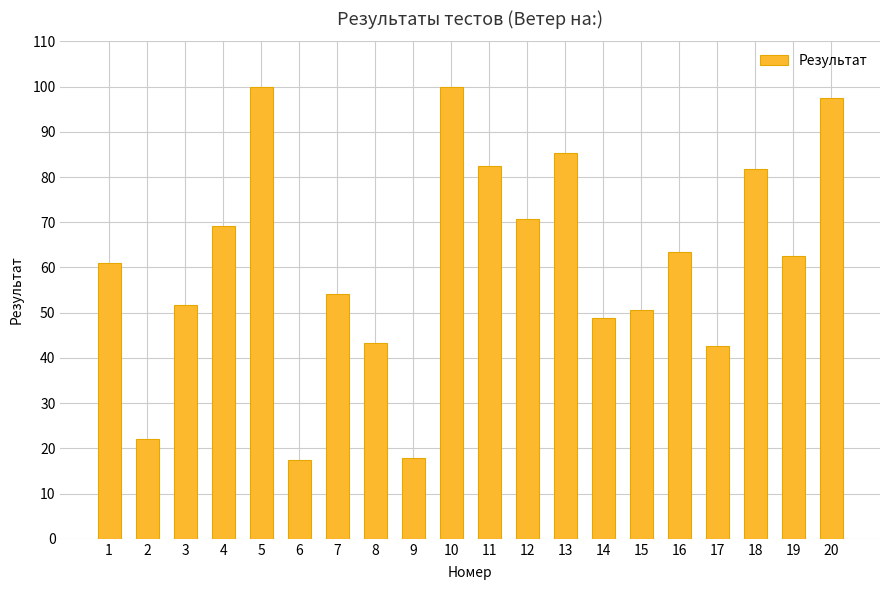

What is the difference between the maximum and minimum values?

82.7